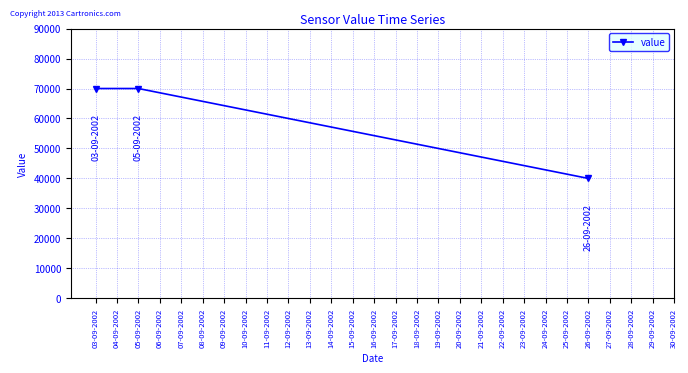

The value at 03-09-2002 is 31959. True or false?

False